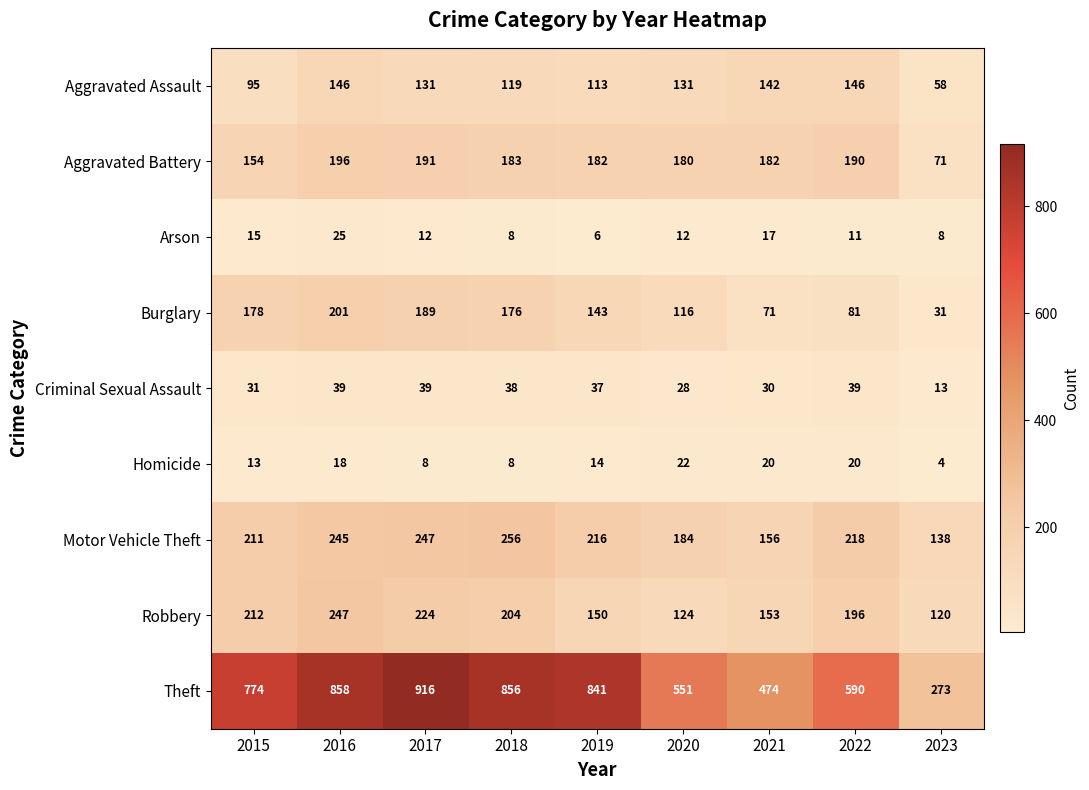

Is it true that Theft equals 858 at 2016?

True